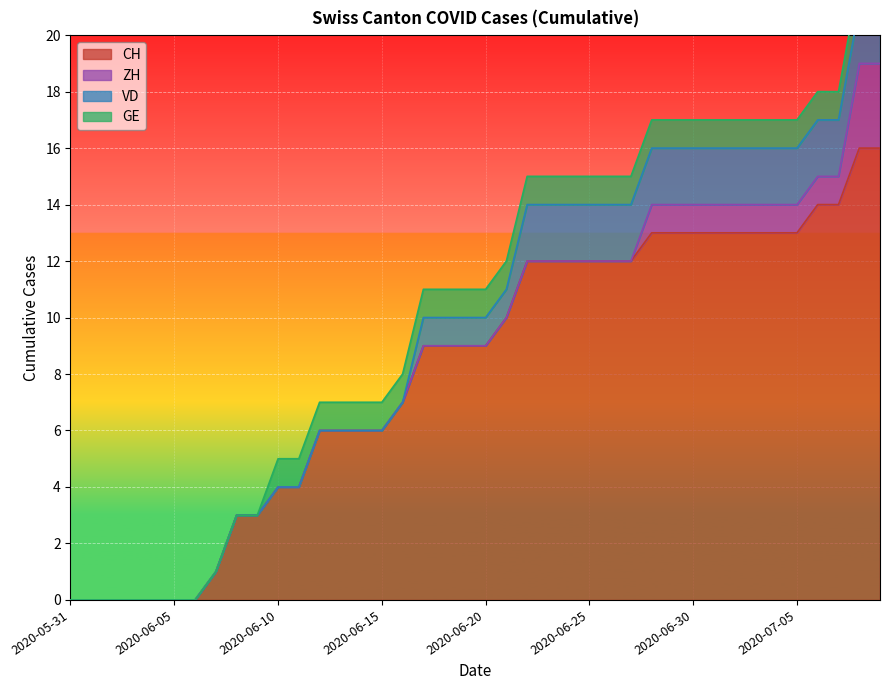

True or false: VD and CH intersect in this chart.

False